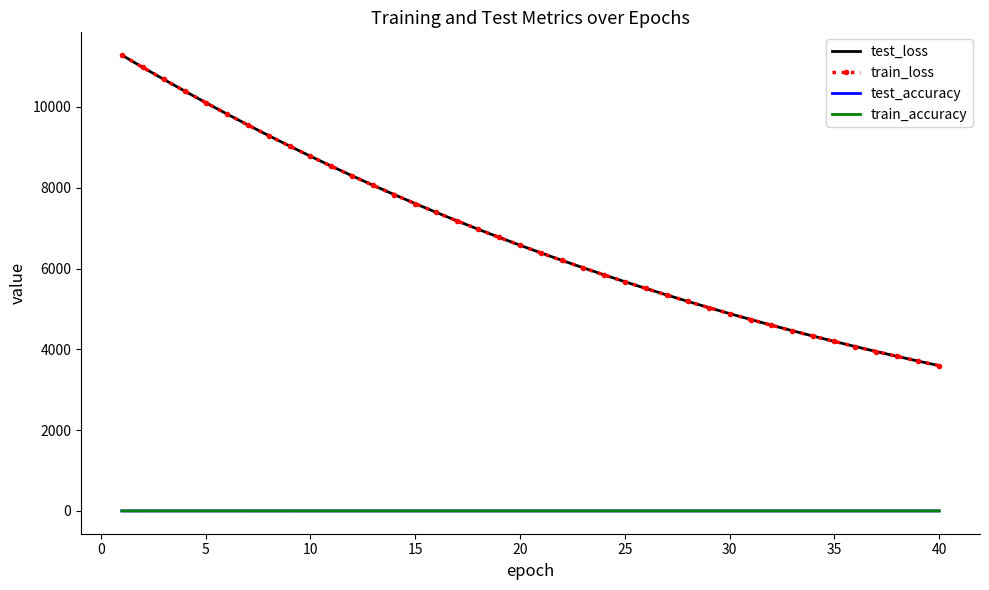

What is the maximum value shown in the chart?

11282.0